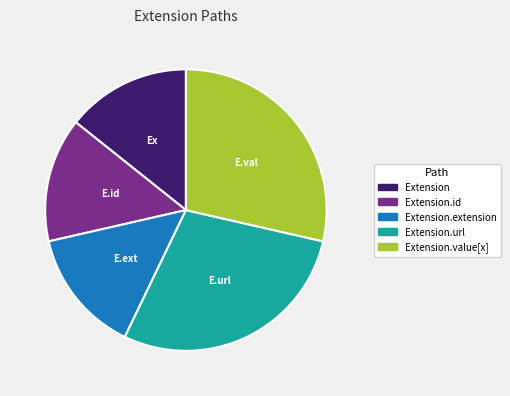

Between Extension.id and Extension.url, which is larger?

Extension.url